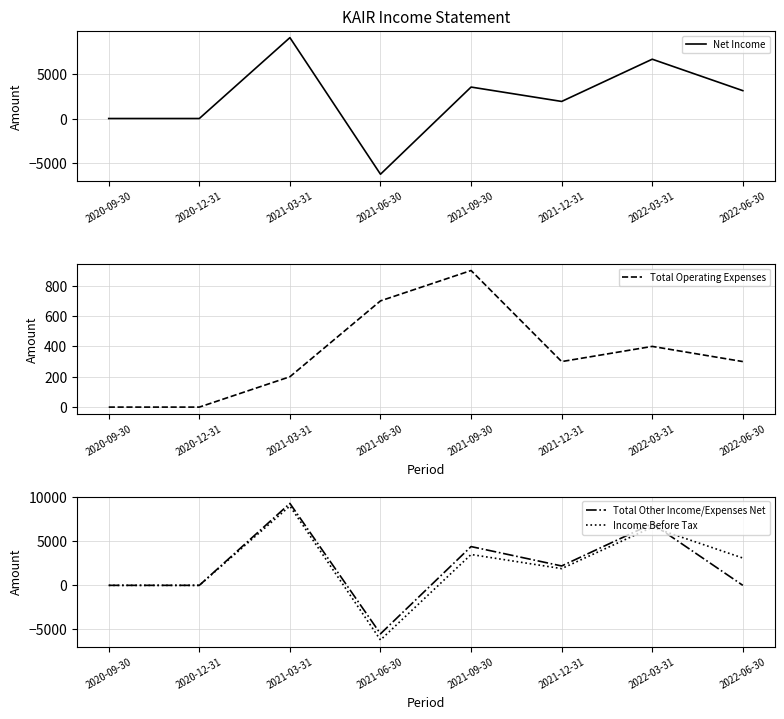

List the series in order of their peak value, highest first.

Total Other Income/Expenses Net, Net Income, Income Before Tax, Total Operating Expenses